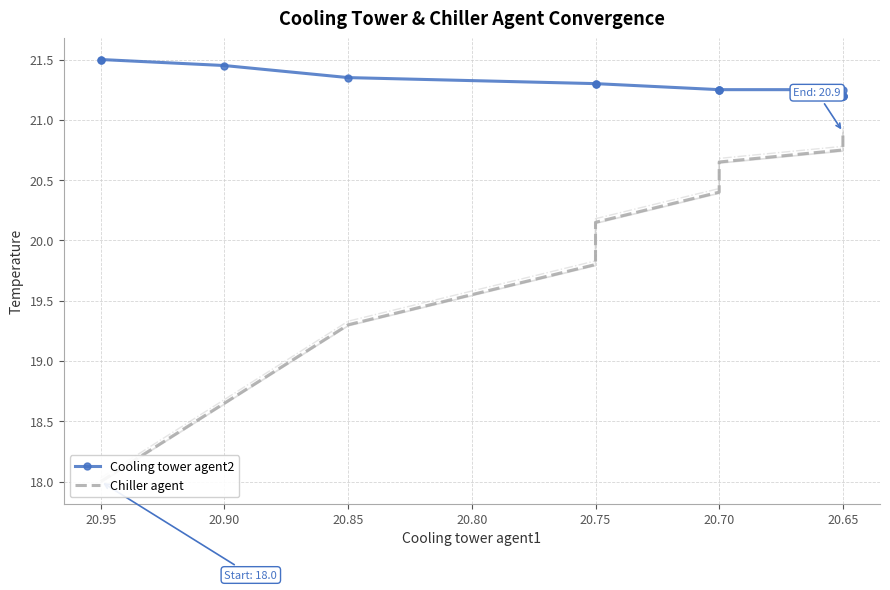

Which series has the widest spread of values?

Chiller agent